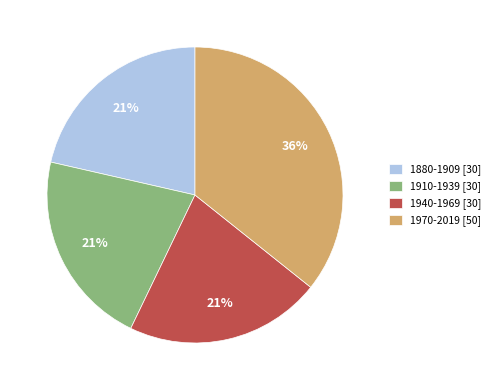

Is there a majority slice in this chart?

No